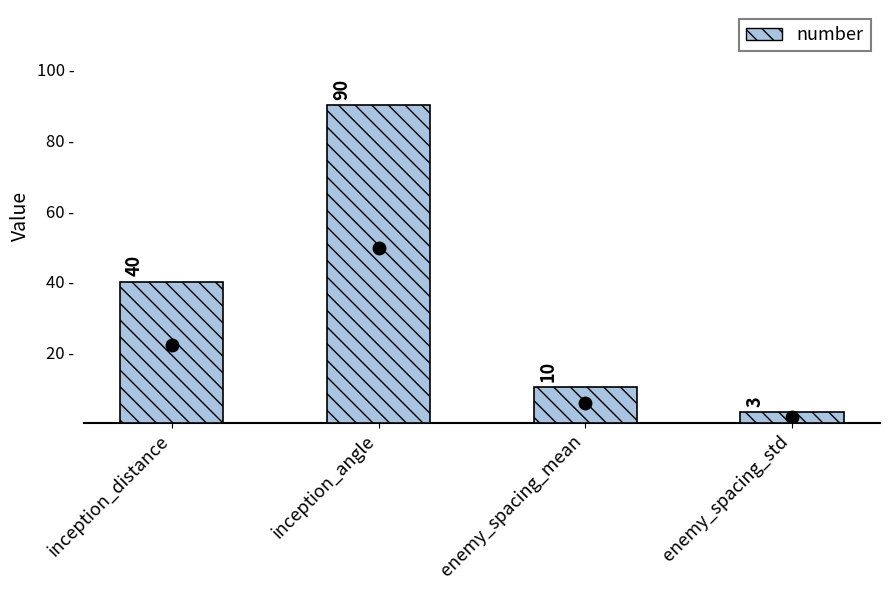

What is the sum of the values at enemy_spacing_std and inception_distance?

43